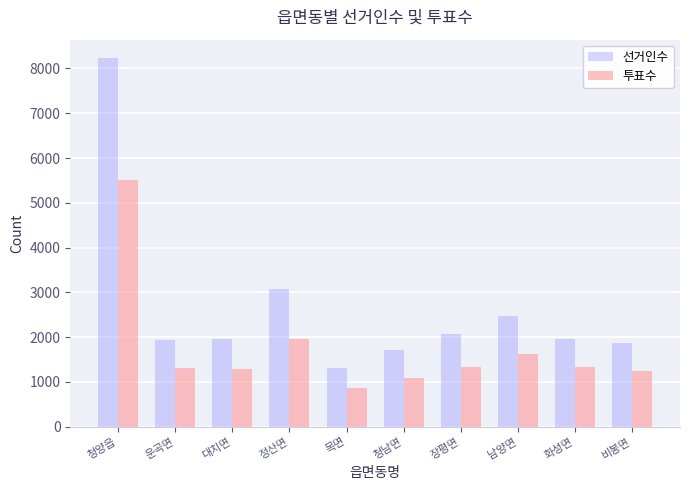

At how many categories does at least one series exceed 4579?

1